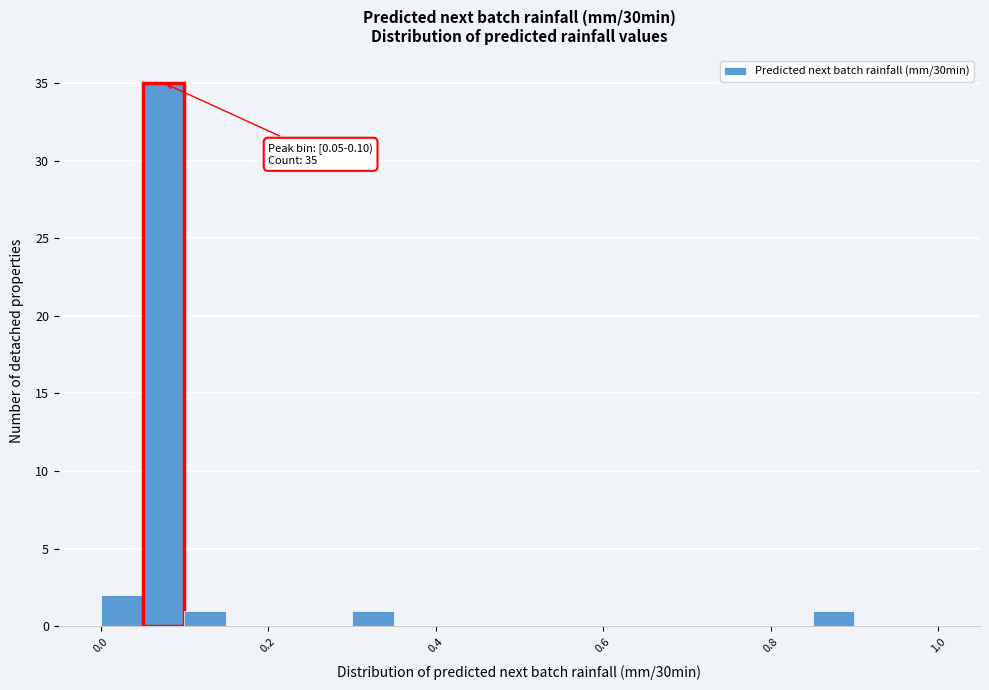

Around what value on the x-axis is the tallest bar? Give the approximate position of its centre, as read against the axis.

0.08